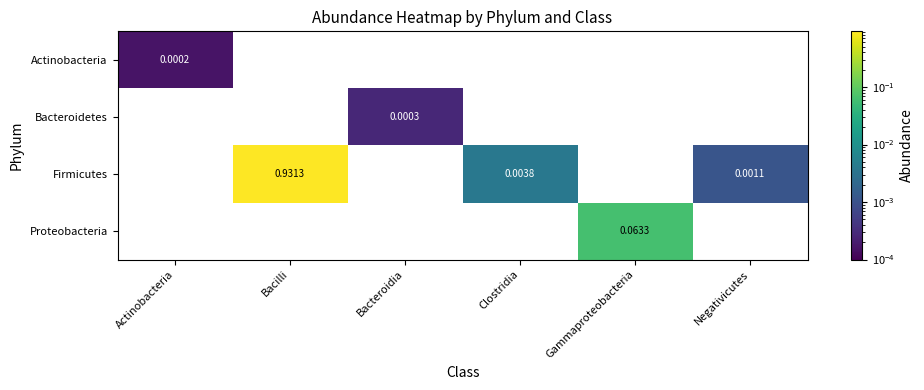

Is the value of Actinobacteria at Clostridia greater than the value of Proteobacteria at Gammaproteobacteria?

No